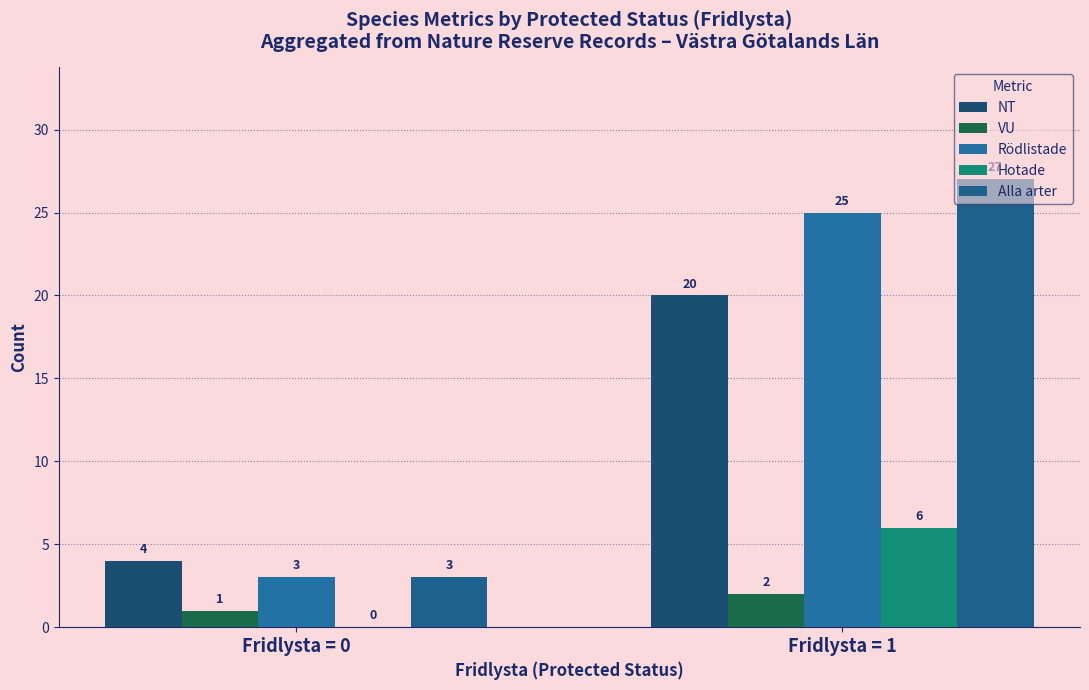

At Fridlysta = 0, list the series in order from largest to smallest.

NT, Rödlistade, Alla arter, VU, Hotade